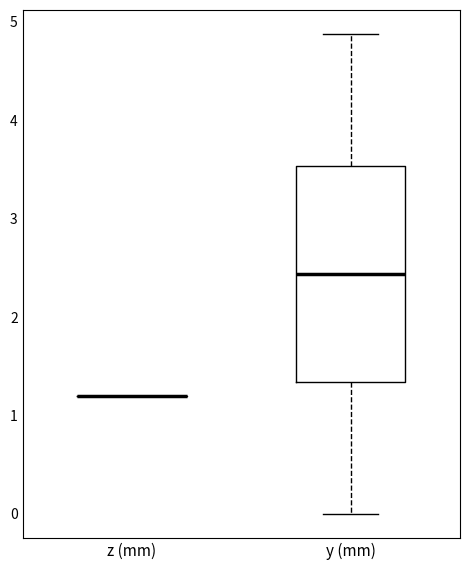

Reading left to right, transcribe this box plot: for each box, give where its median line is, the range the box spans, and where its two whiskers end, as read against the y-axis. The values are not printed on the chart, so give them approximately, as read against the axis.

z (mm): box collapsed to a line at 1.2, whiskers 1.2 to 1.2
y (mm): median 2.4, box 1.3 to 3.5, whiskers 0.0 to 4.9